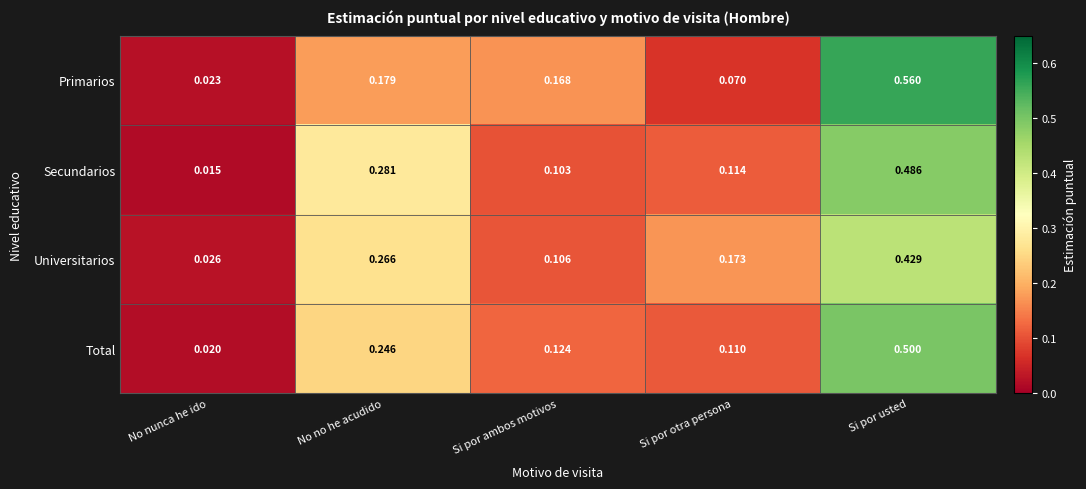

At Si por ambos motivos, list the series in order from largest to smallest.

Primarios, Total, Universitarios, Secundarios